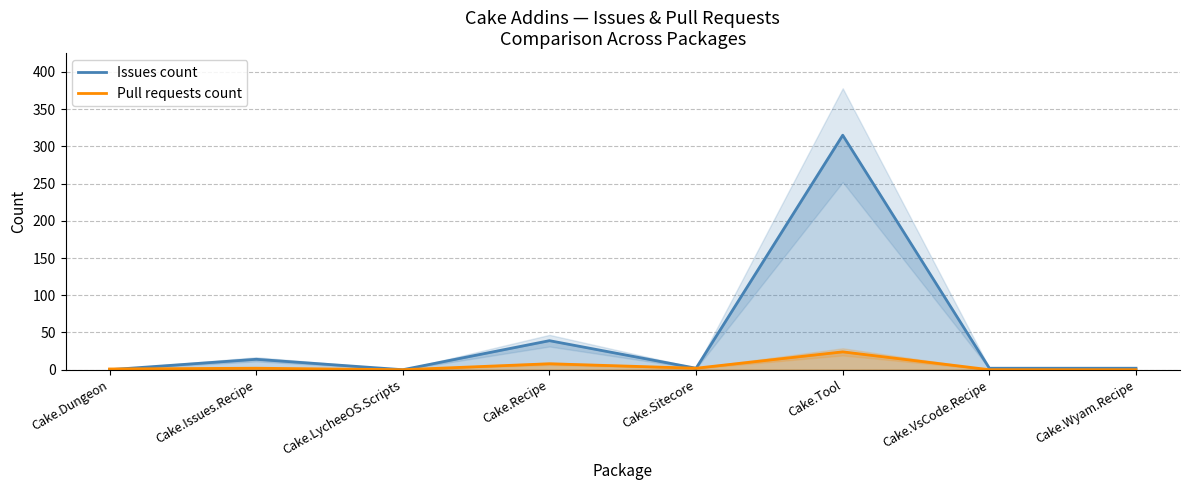

Is it true that Pull requests count equals 0 at Cake.Wyam.Recipe?

True